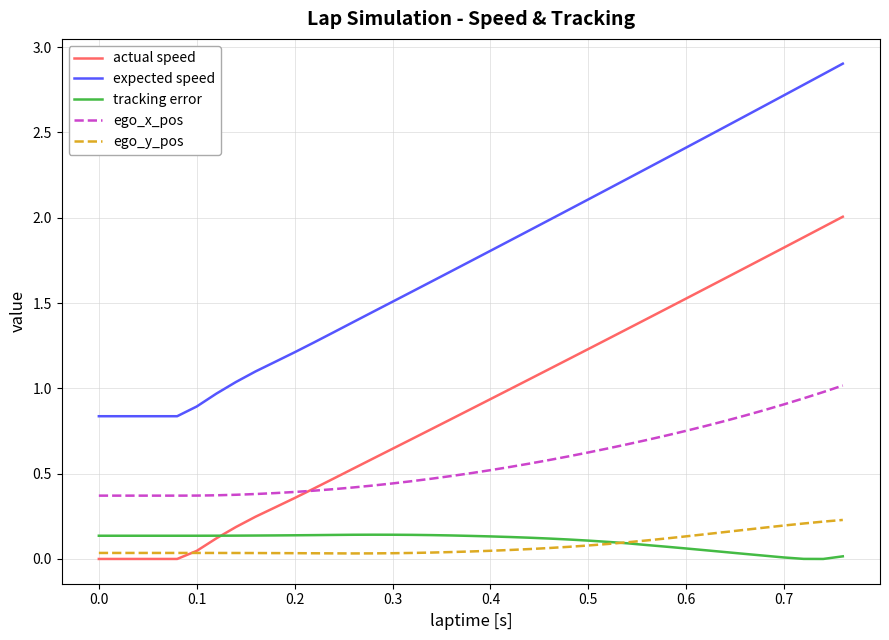

Reading left to right, extract all data points from this chart.

actual speed: 0.0	0.0	0.0	0.0	0.0	0.0	0.0	0.1	0.2	0.2	0.3	0.4	0.4	0.5	0.5	0.6	0.6	0.7	0.8	0.8	0.9	0.9	1.0	1.1	1.1	1.2	1.2	1.3	1.3	1.4	1.5	1.5	1.6	1.6	1.7	1.8	1.8	1.9	1.9	2.0
expected speed: 0.8	0.8	0.8	0.8	0.8	0.8	0.9	1.0	1.0	1.1	1.2	1.2	1.3	1.3	1.4	1.4	1.5	1.6	1.6	1.7	1.7	1.8	1.9	1.9	2.0	2.0	2.1	2.2	2.2	2.3	2.4	2.4	2.5	2.5	2.6	2.7	2.7	2.8	2.8	2.9
tracking error: 0.1	0.1	0.1	0.1	0.1	0.1	0.1	0.1	0.1	0.1	0.1	0.1	0.1	0.1	0.1	0.1	0.1	0.1	0.1	0.1	0.1	0.1	0.1	0.1	0.1	0.1	0.1	0.1	0.1	0.1	0.1	0.1	0.1	0.0	0.0	0.0	0.0	0.0	0.0	0.0
ego_x_pos: 0.4	0.4	0.4	0.4	0.4	0.4	0.4	0.4	0.4	0.4	0.4	0.4	0.4	0.4	0.4	0.4	0.4	0.5	0.5	0.5	0.5	0.5	0.5	0.6	0.6	0.6	0.6	0.6	0.7	0.7	0.7	0.8	0.8	0.8	0.8	0.9	0.9	0.9	1.0	1.0
ego_y_pos: 0.0	0.0	0.0	0.0	0.0	0.0	0.0	0.0	0.0	0.0	0.0	0.0	0.0	0.0	0.0	0.0	0.0	0.0	0.0	0.0	0.0	0.0	0.1	0.1	0.1	0.1	0.1	0.1	0.1	0.1	0.1	0.1	0.1	0.2	0.2	0.2	0.2	0.2	0.2	0.2